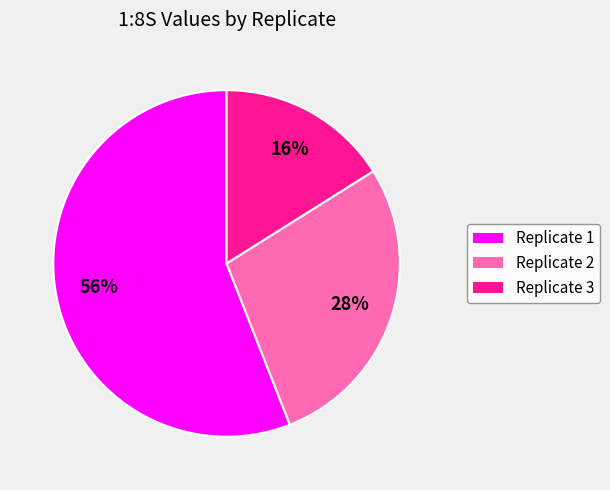

Combined, do Replicate 1 and Replicate 2 account for over 50%?

Yes